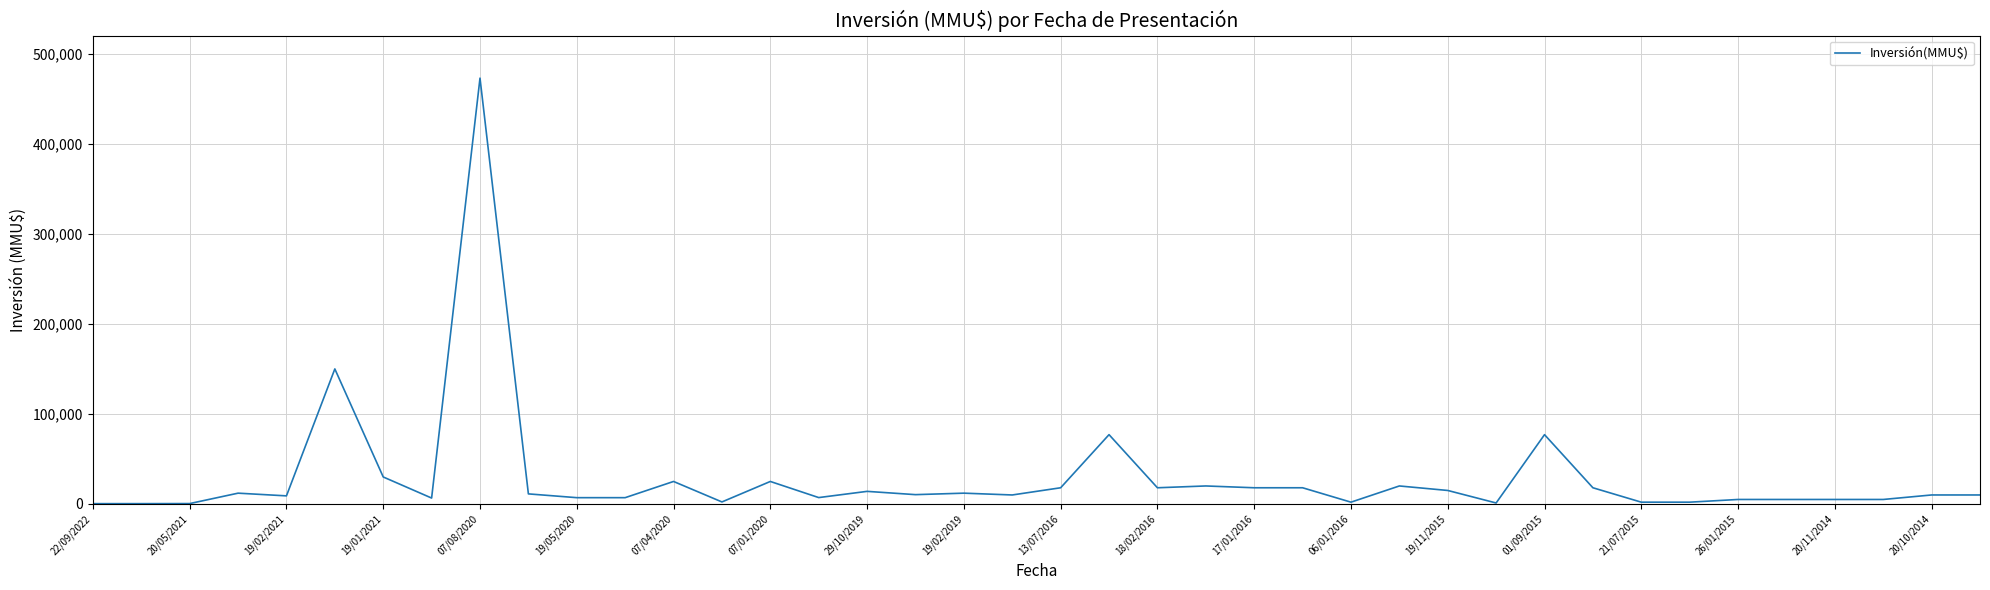

What is the difference between the maximum and minimum values?

472644